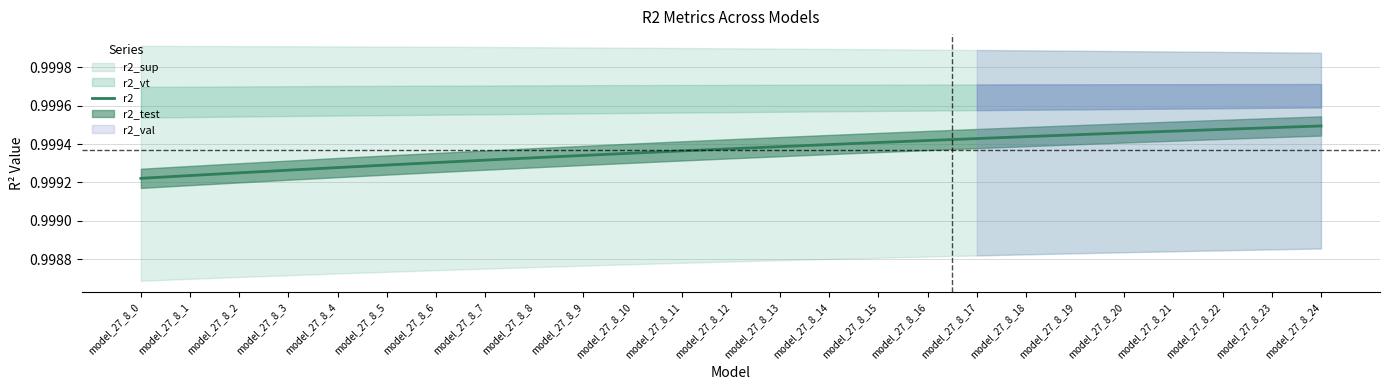

What is the value of the 14th point from the left?

1.0